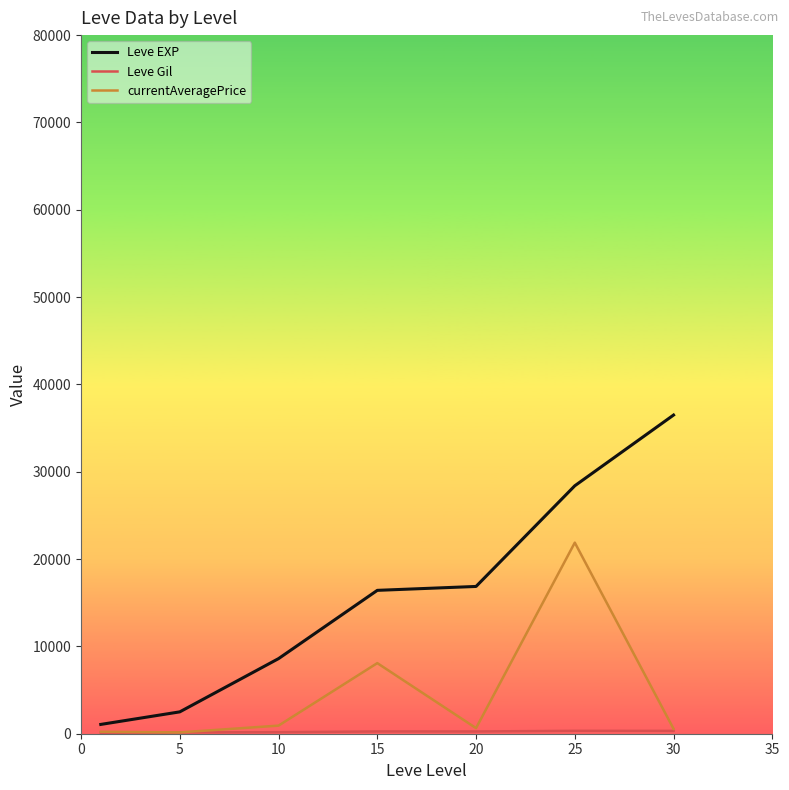

What is the greatest value displayed?

36492.5